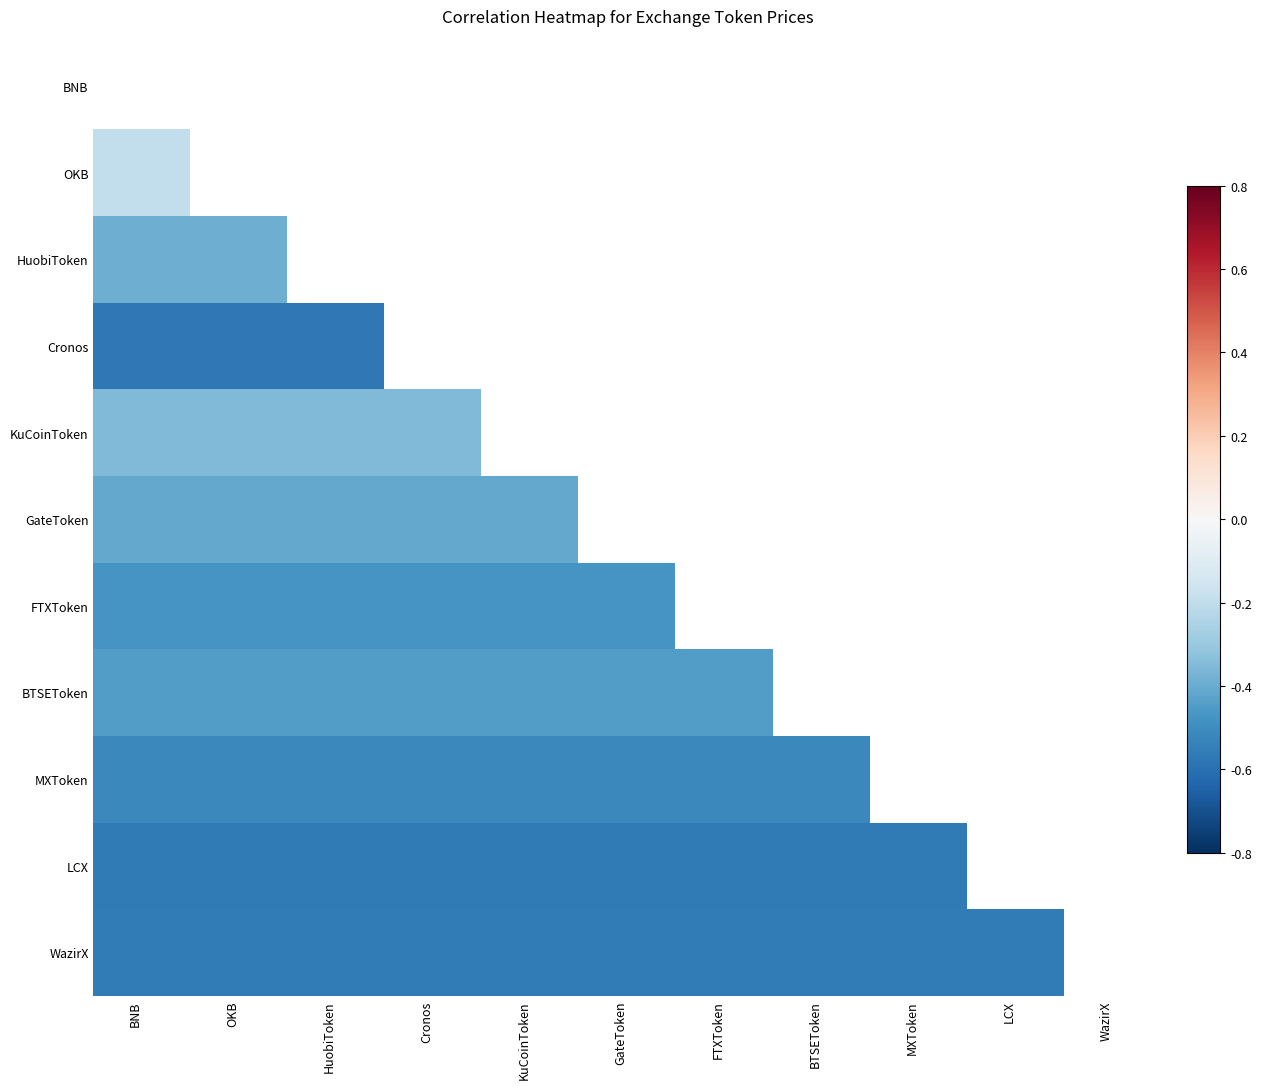

The value of WazirX at BTSEToken is -0.6. True or false?

True